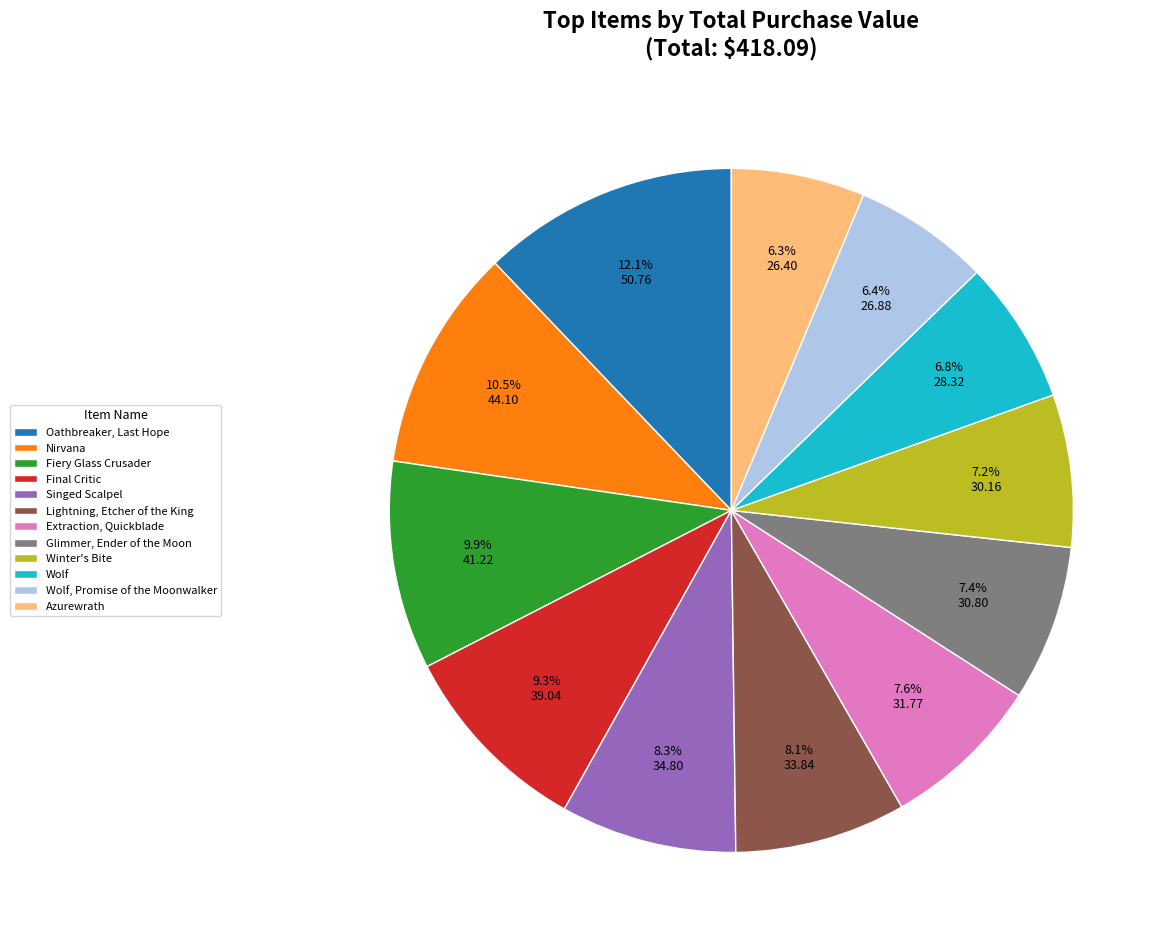

Combined, do Nirvana and Fiery Glass Crusader account for over 50%?

No